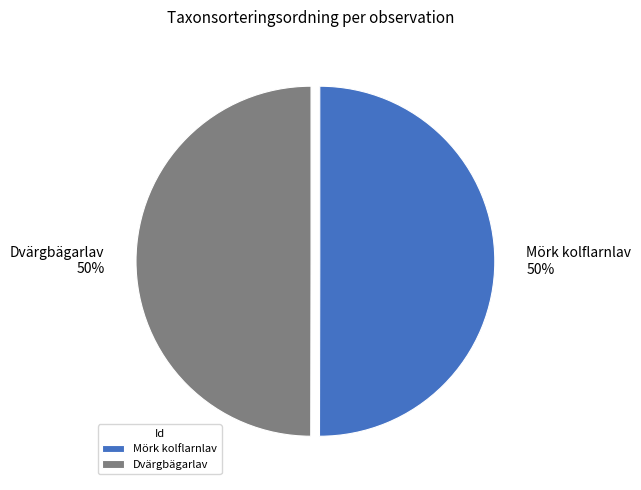

Combined, do Mörk kolflarnlav and Dvärgbägarlav account for over 50%?

Yes